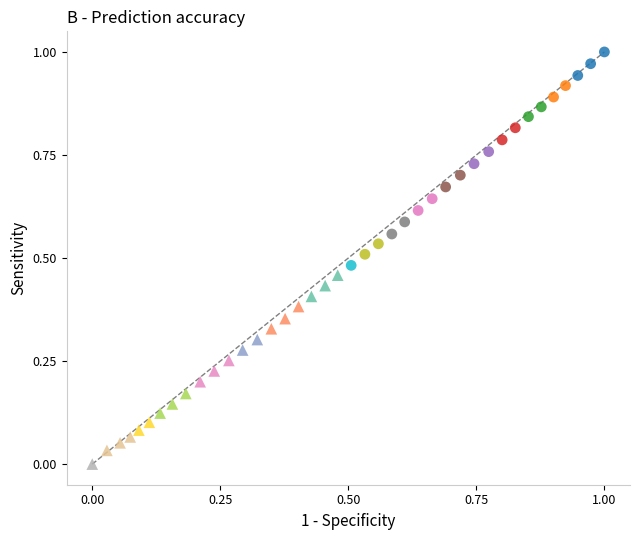

Which series has the widest spread of Y values?

knn